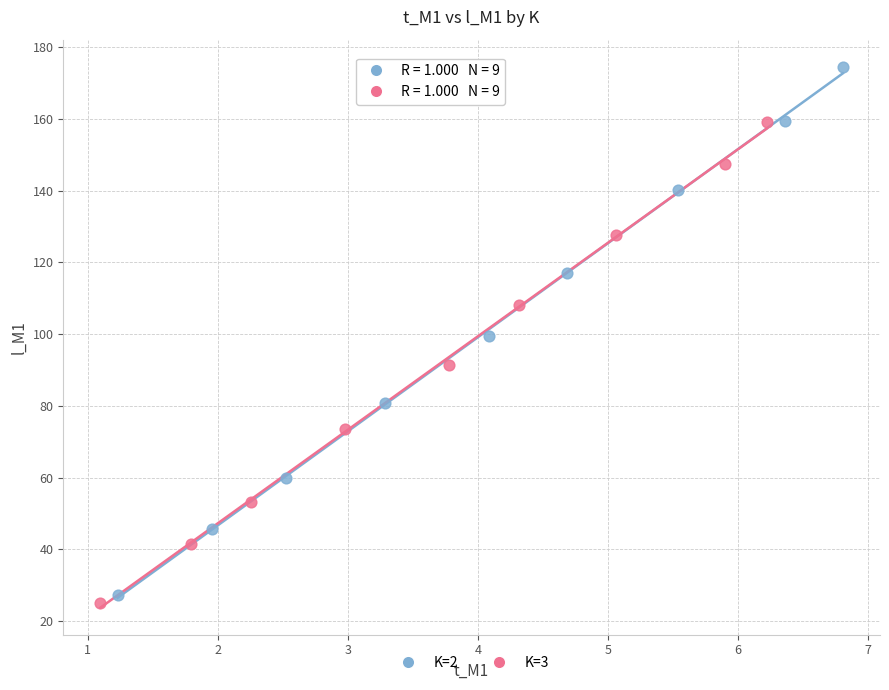

What are all the series names shown in the legend?

K=2, K=3